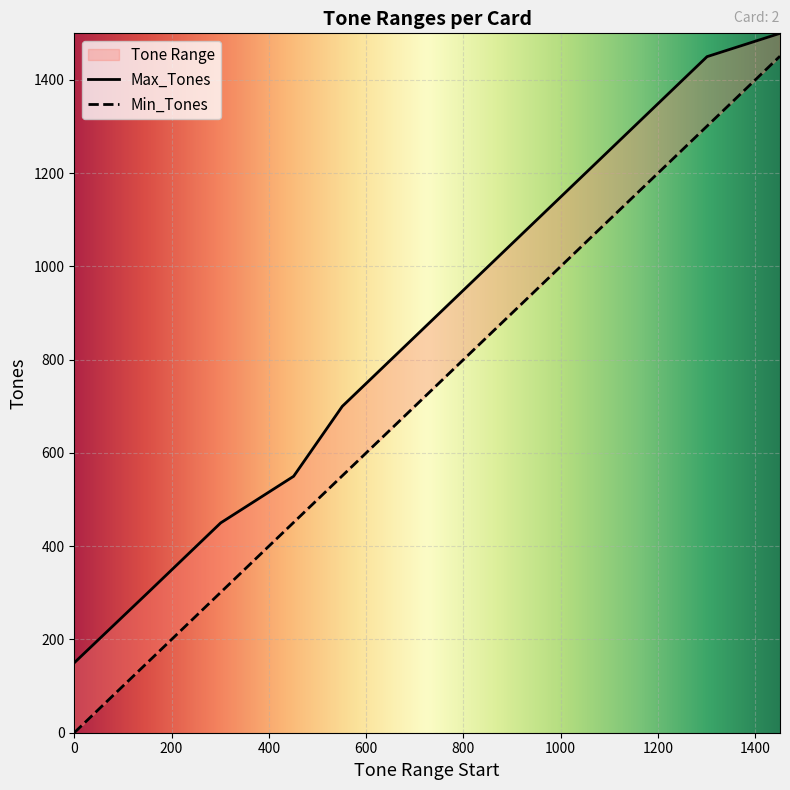

True or false: Min_Tones has a value of -648 at 0.

False